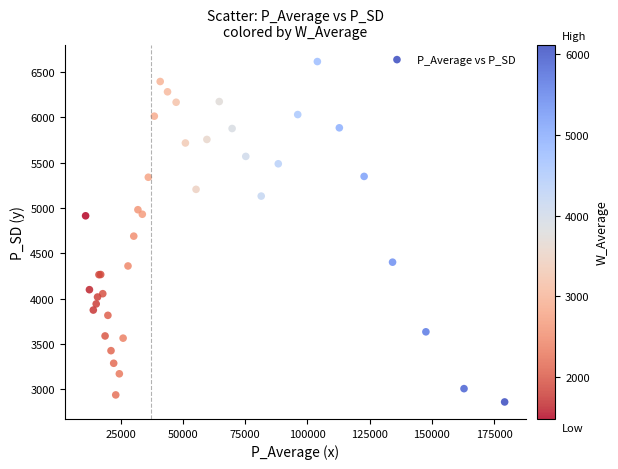

What Y value in the scatter plot is closest to 4737?

4689.1